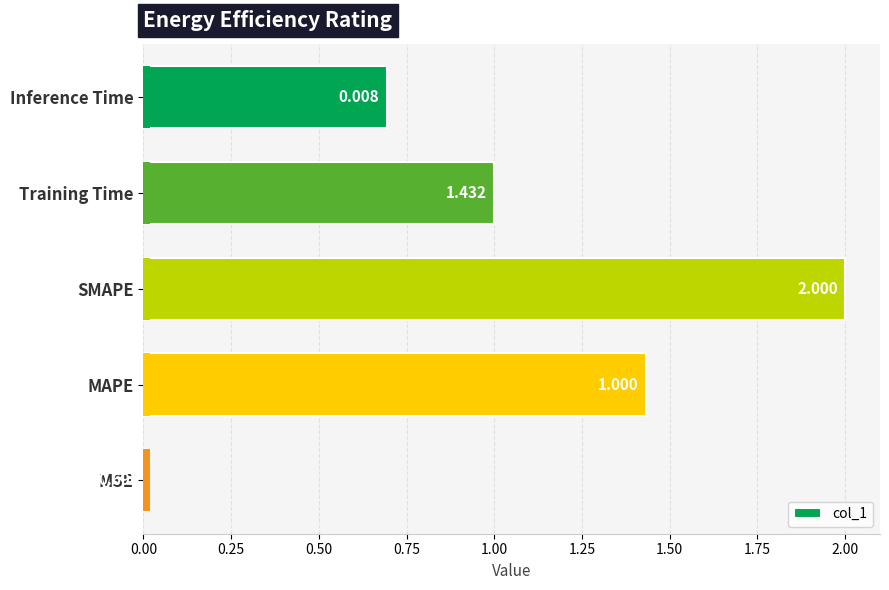

Does the chart contain stacked bars?

No